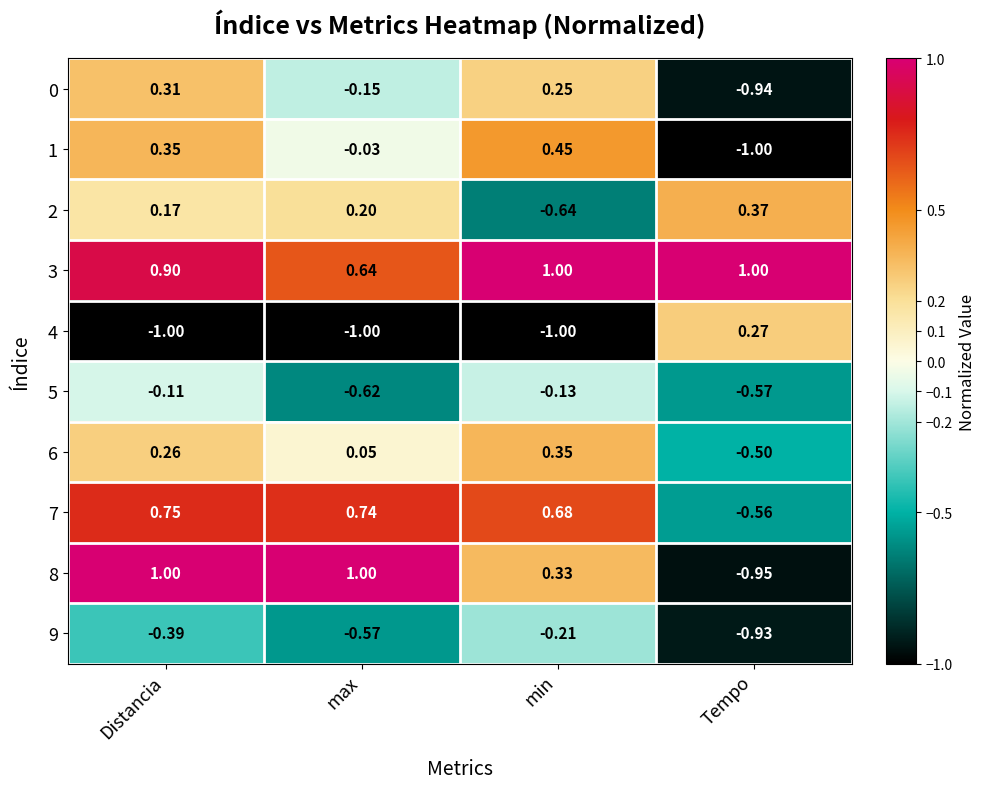

Where is 7 nearest to the value 0?

Tempo